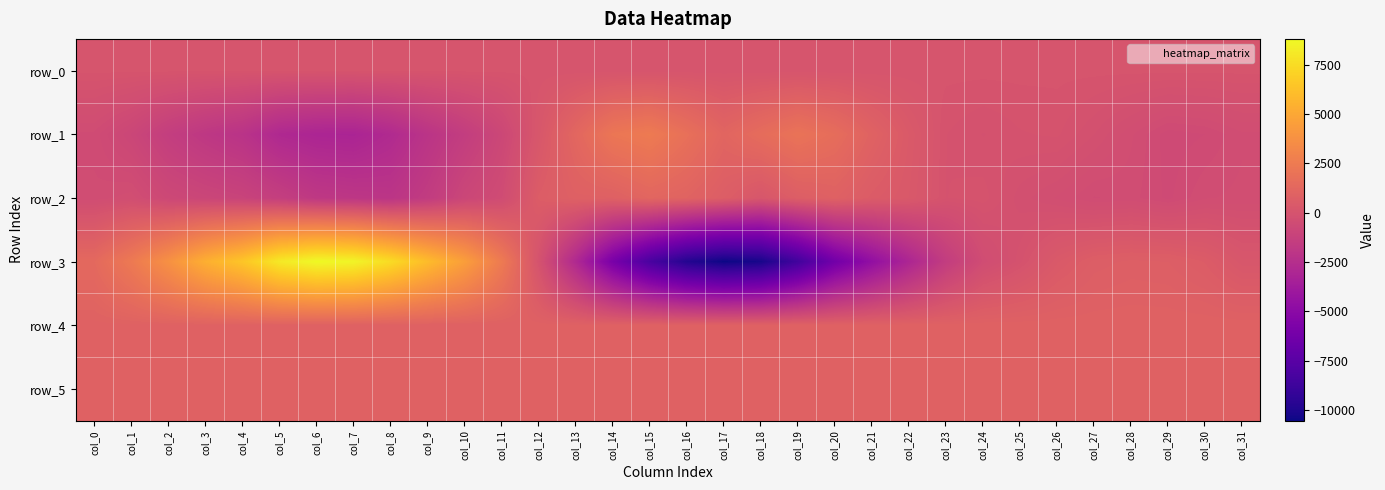

What is the minimum value for row_4?

880.0